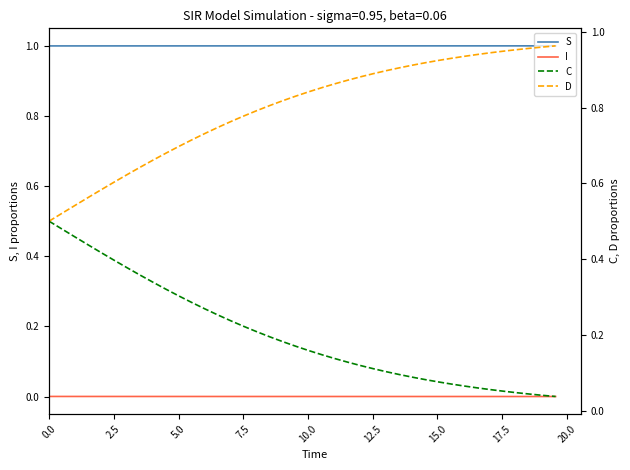

True or false: I and D cross at least once.

False